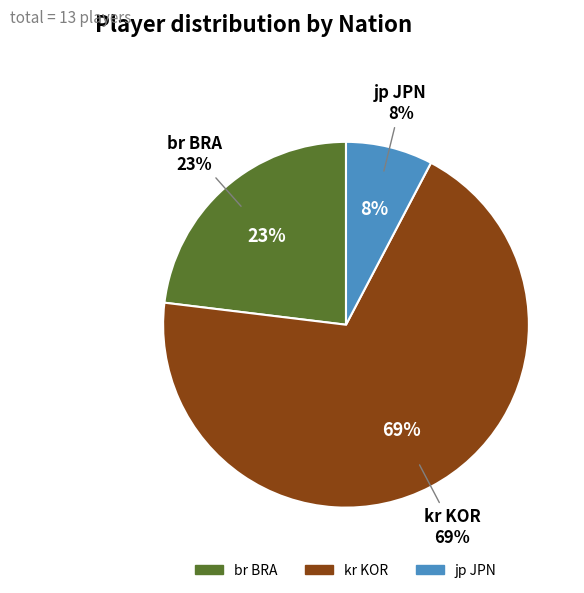

Rank the categories by value from lowest to highest.

jp JPN, br BRA, kr KOR